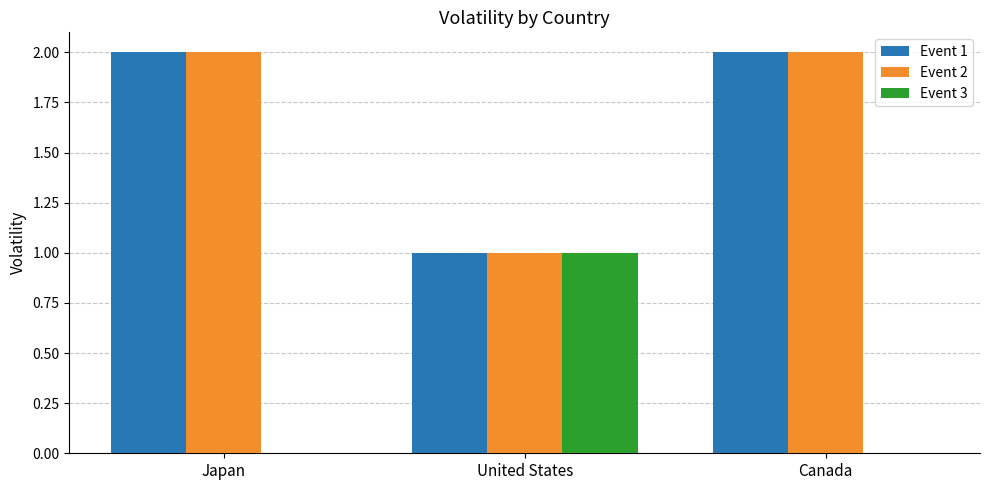

The value of Event 1 at Japan is 1. True or false?

False